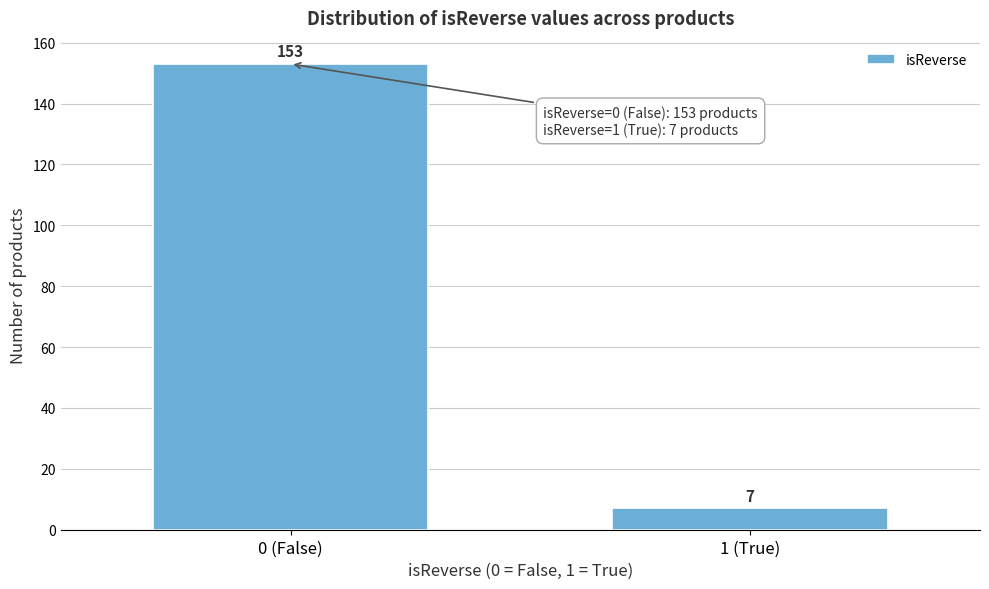

Reading right to left, transcribe all the data shown in this chart.

7	153